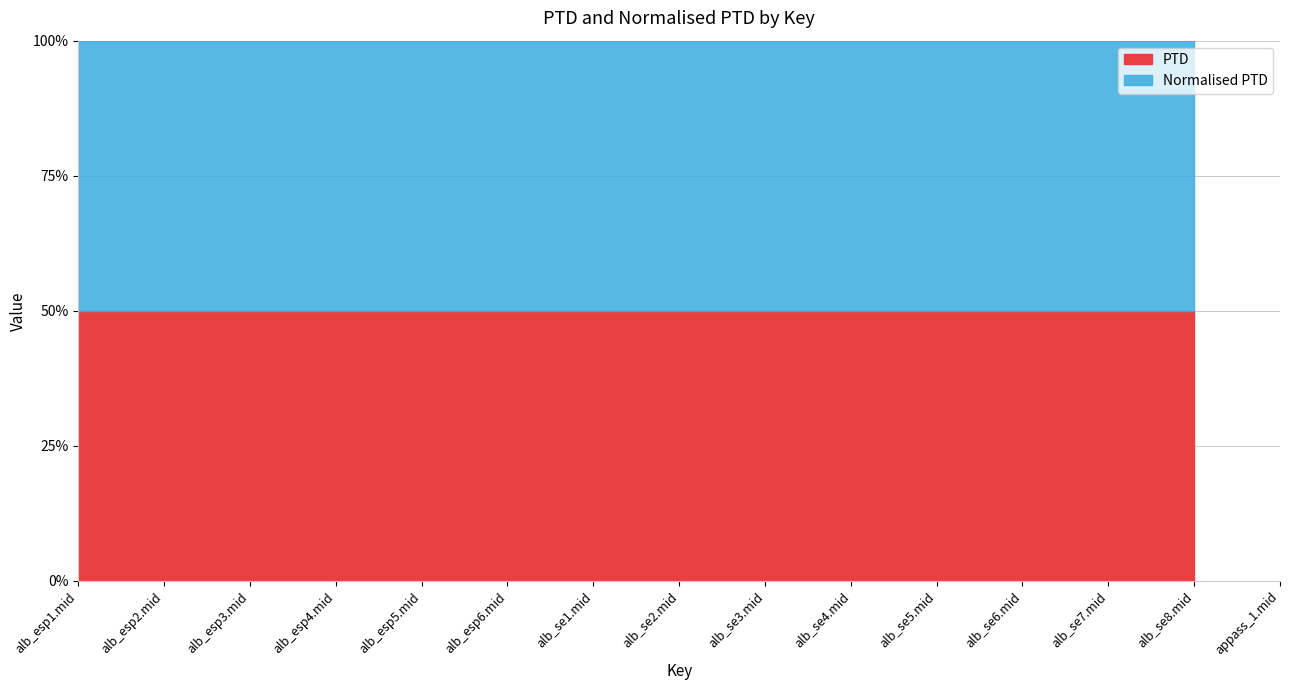

How many lines are shown in the chart?

2